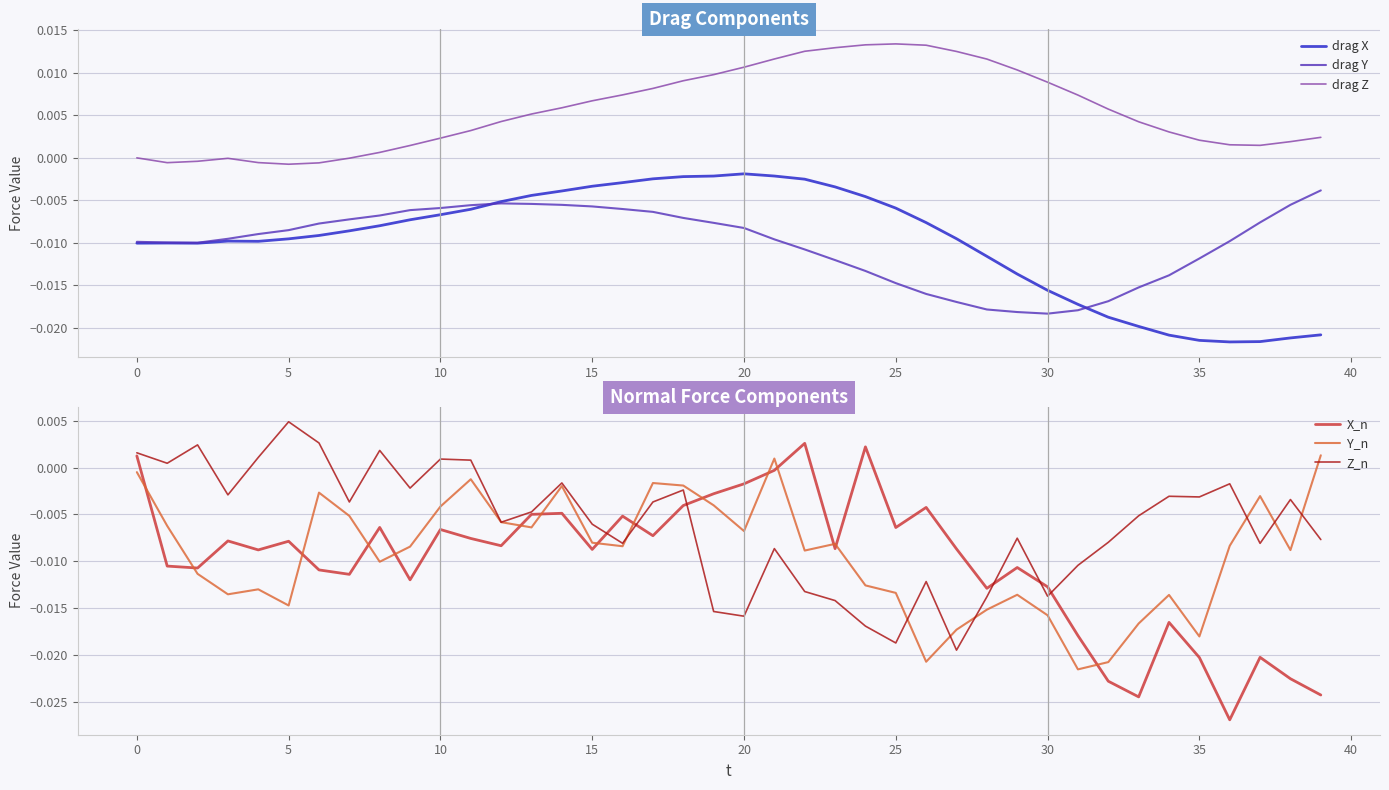

True or false: drag X and drag Z cross at least once.

False